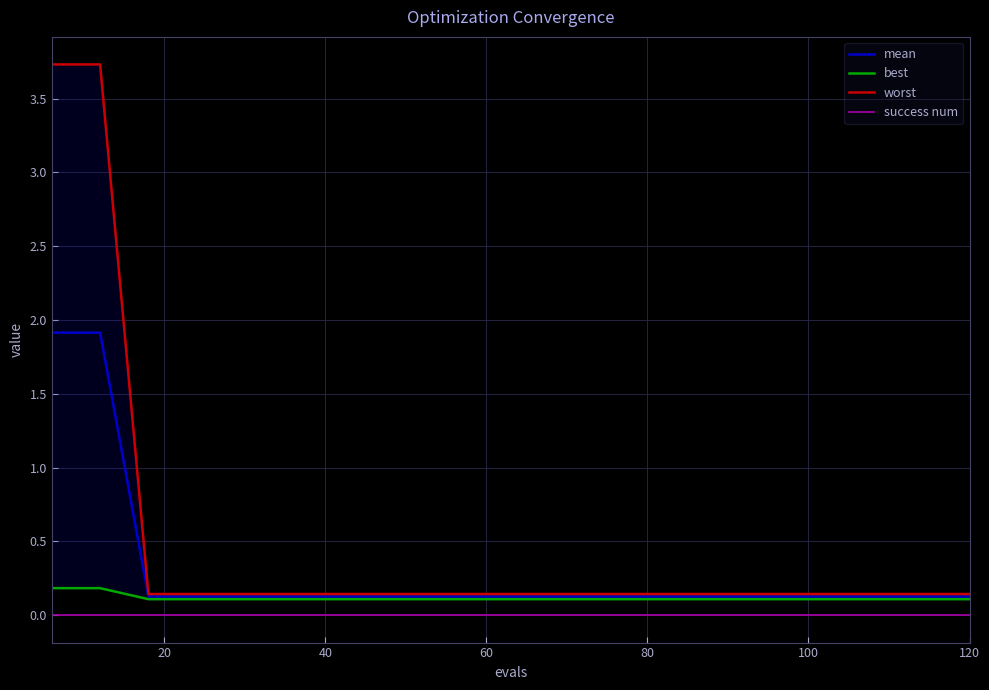

True or false: success num and mean cross at least once.

False